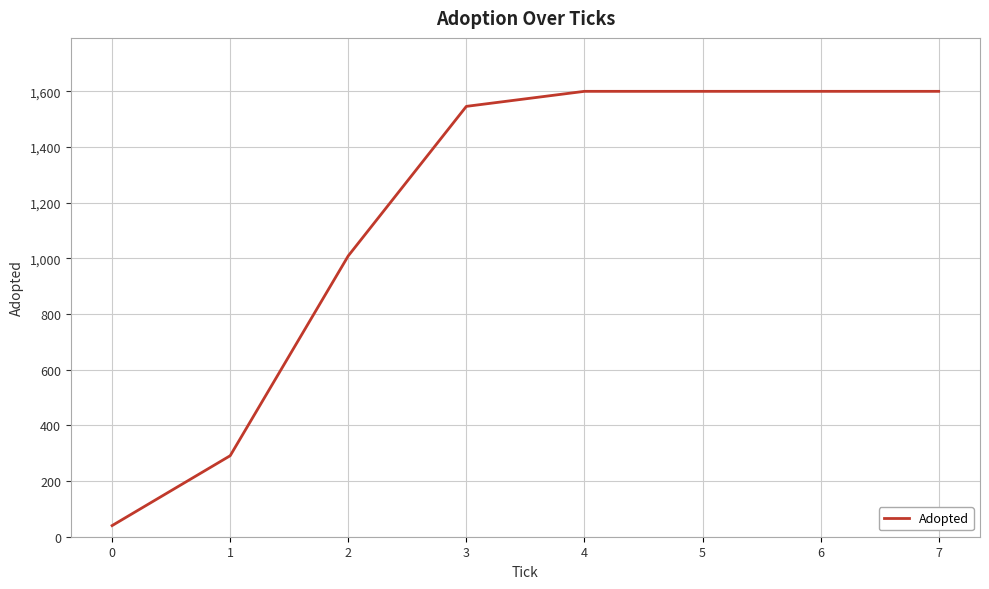

What is the minimum value shown in the chart?

40